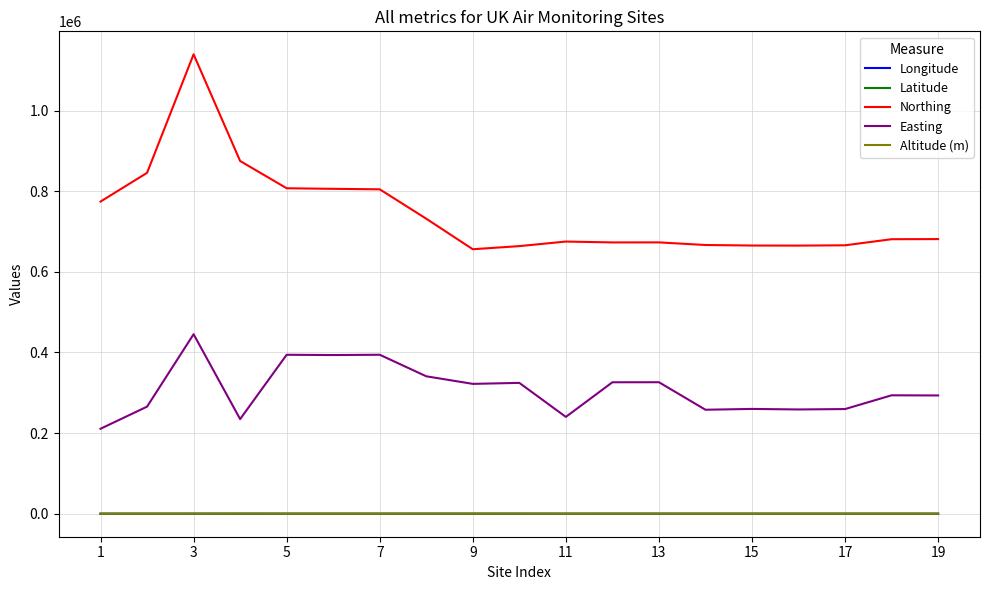

True or false: Northing and Longitude cross at least once.

False